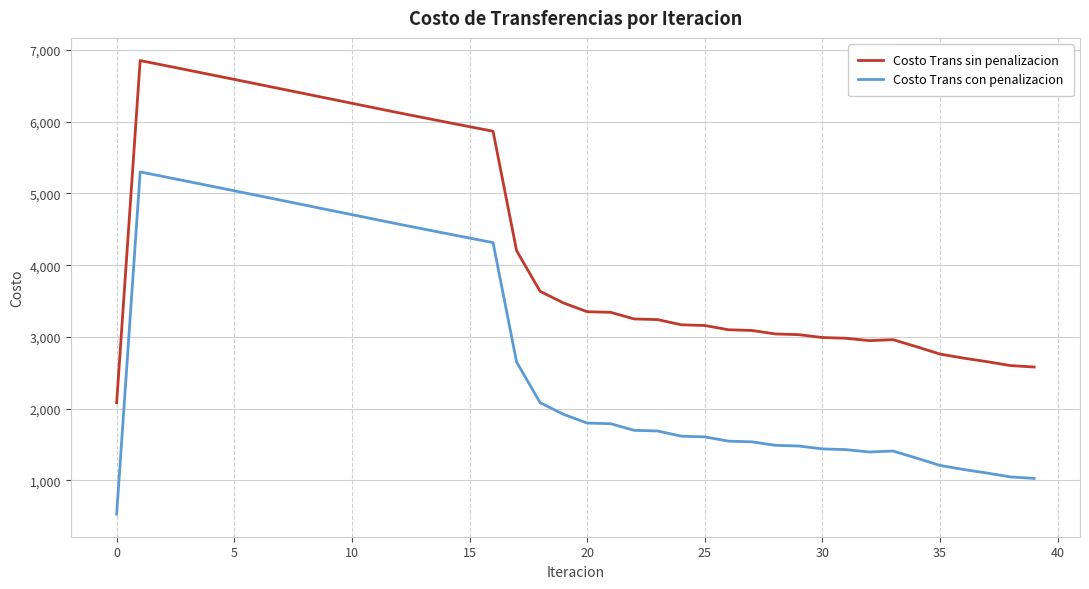

True or false: Costo Trans con penalizacion and Costo Trans sin penalizacion intersect in this chart.

False